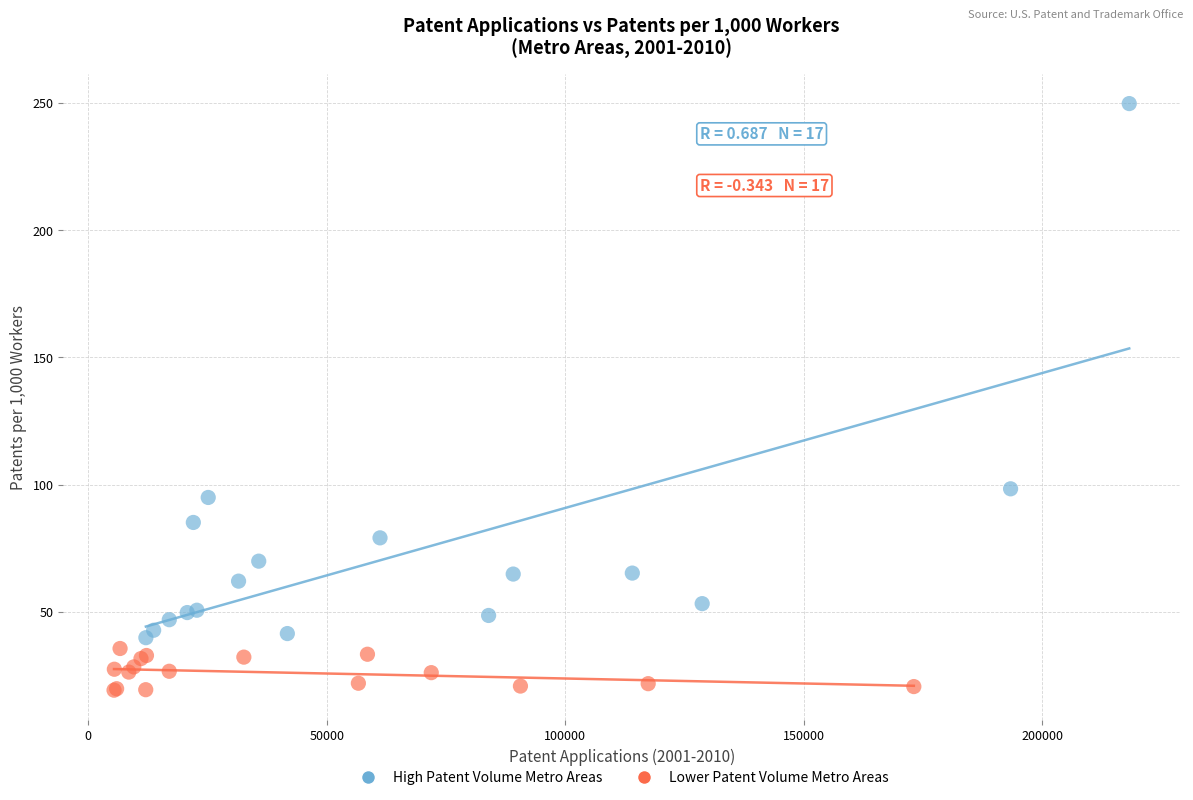

Which series has the largest Y range (max minus min)?

High Patent Volume Metro Areas